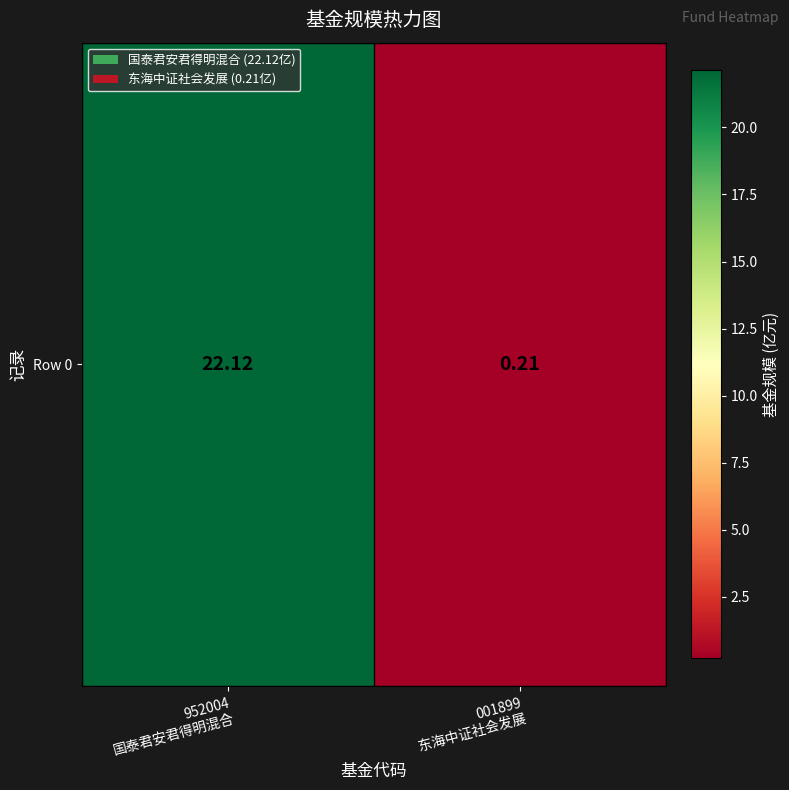

List the labels in order of value, largest first.

952004
国泰君安君得明混合, 001899
东海中证社会发展